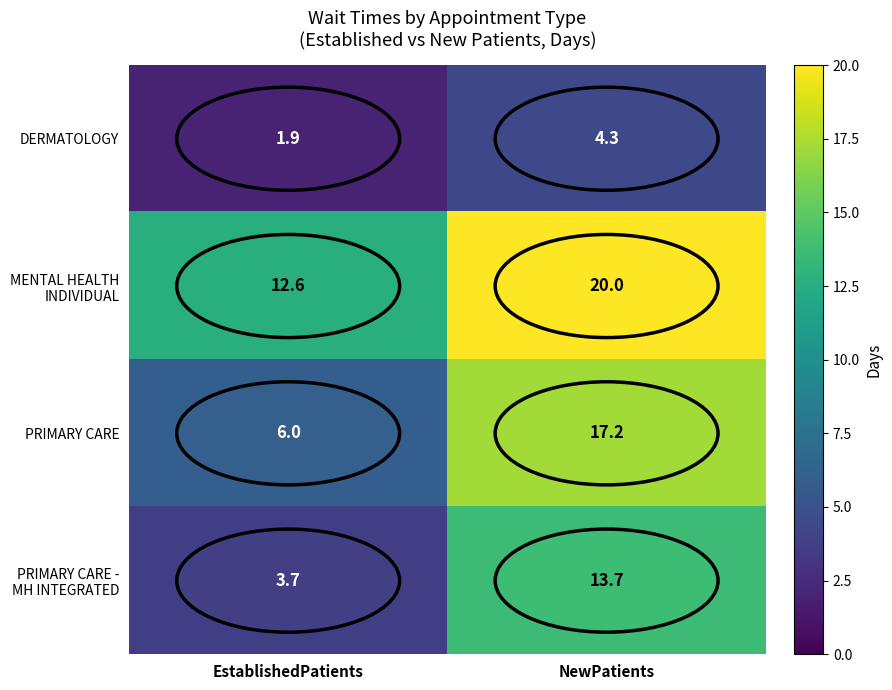

At which category is the sum across all series the highest?

NewPatients